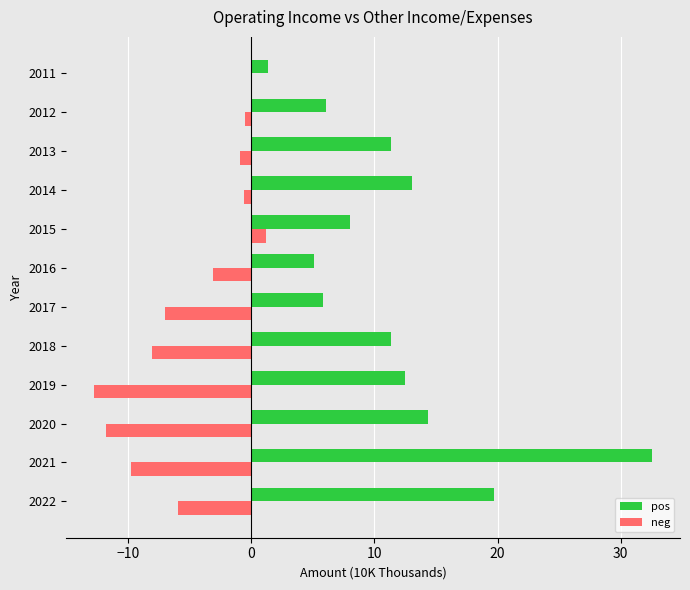

Which category has the highest value across all series?

2021